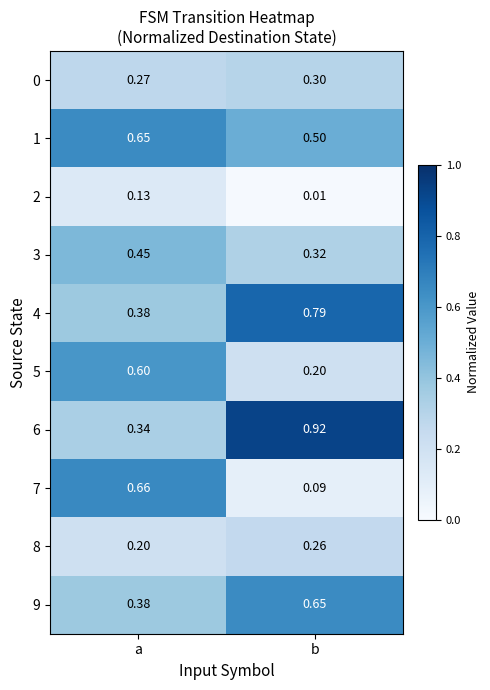

Where is 5 nearest to the value 0?

b